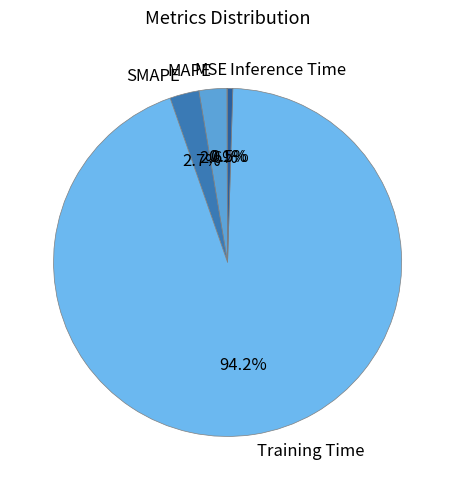

Is it true that SMAPE is 9% of the pie?

False